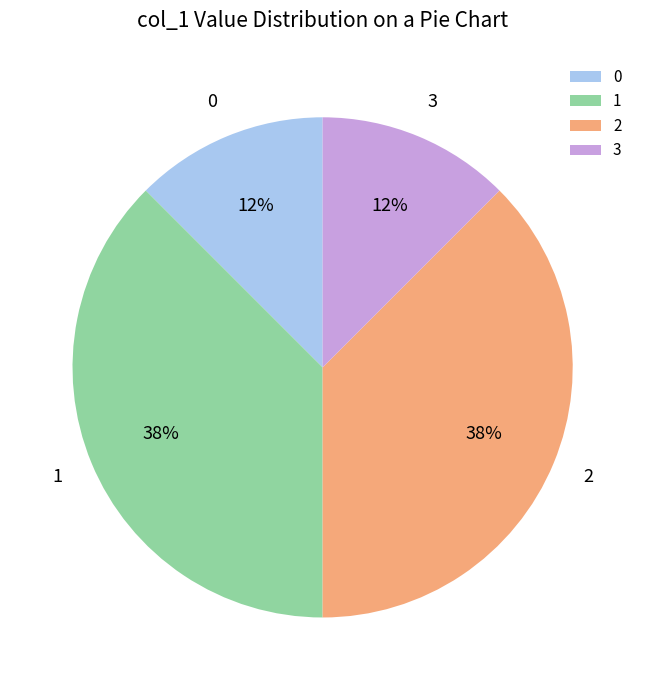

Is it true that 0 is 5% of the pie?

False